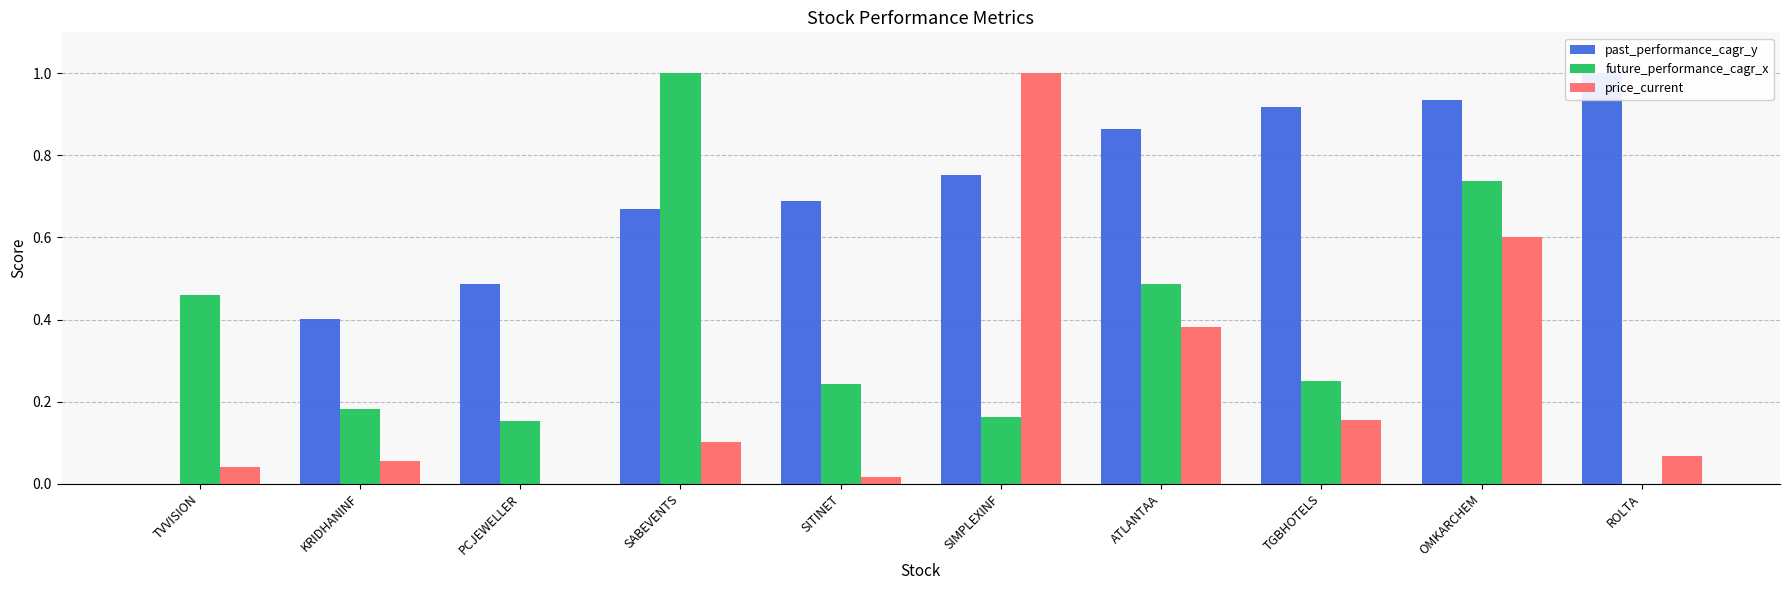

Reading left to right, list all the values displayed in this chart.

past_performance_cagr_y: TVVISION=0.0	KRIDHANINF=0.4	PCJEWELLER=0.5	SABEVENTS=0.7	SITINET=0.7	SIMPLEXINF=0.8	ATLANTAA=0.9	TGBHOTELS=0.9	OMKARCHEM=0.9	ROLTA=1.0
future_performance_cagr_x: TVVISION=0.5	KRIDHANINF=0.2	PCJEWELLER=0.2	SABEVENTS=1.0	SITINET=0.2	SIMPLEXINF=0.2	ATLANTAA=0.5	TGBHOTELS=0.2	OMKARCHEM=0.7	ROLTA=0.0
price_current: TVVISION=0.0	KRIDHANINF=0.1	PCJEWELLER=0.0	SABEVENTS=0.1	SITINET=0.0	SIMPLEXINF=1.0	ATLANTAA=0.4	TGBHOTELS=0.2	OMKARCHEM=0.6	ROLTA=0.1